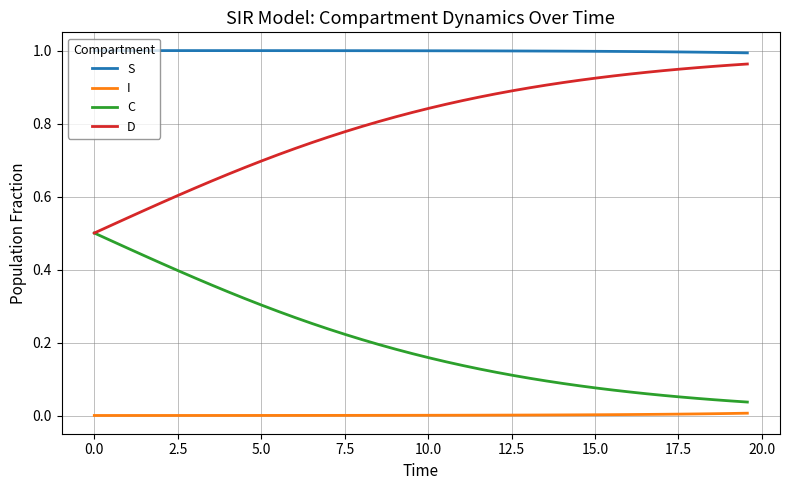

List the series in order of their peak value, highest first.

S, D, C, I